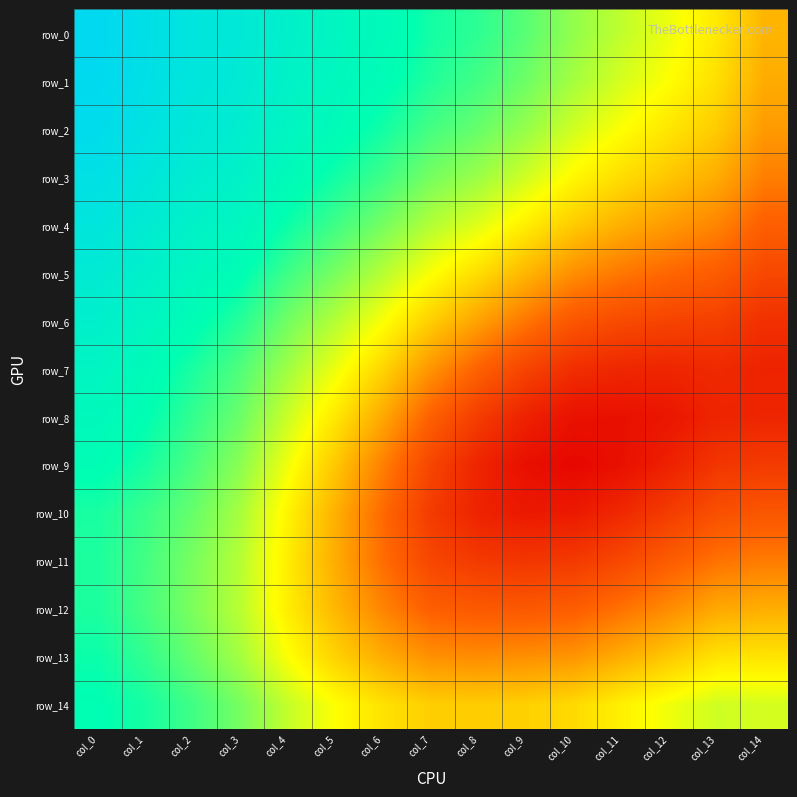

Between col_8 and col_6, which is larger?

col_6